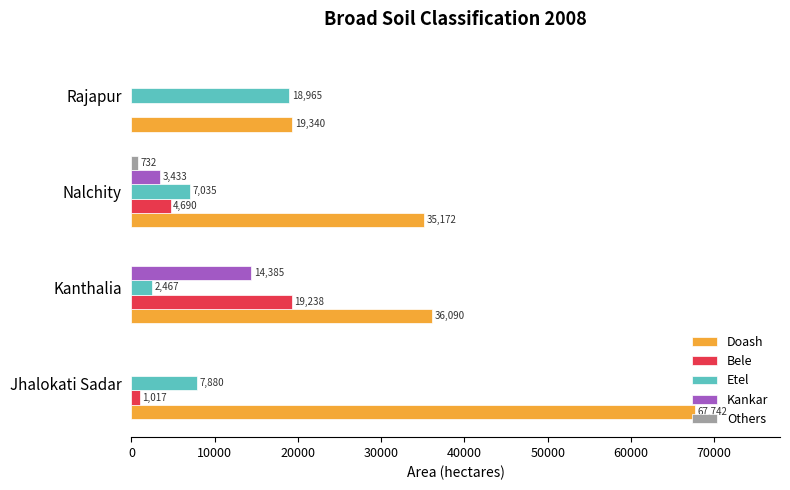

Count the number of data series in this chart.

5